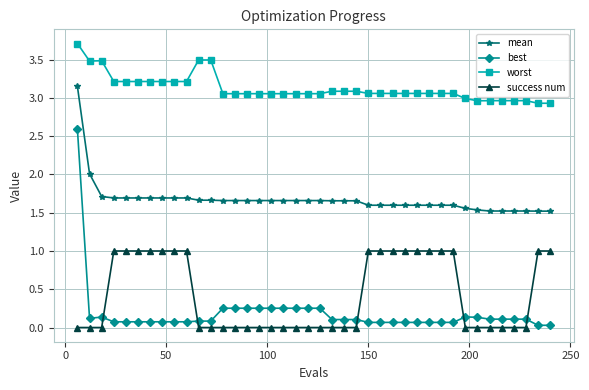

What is the greatest value displayed?

3.7